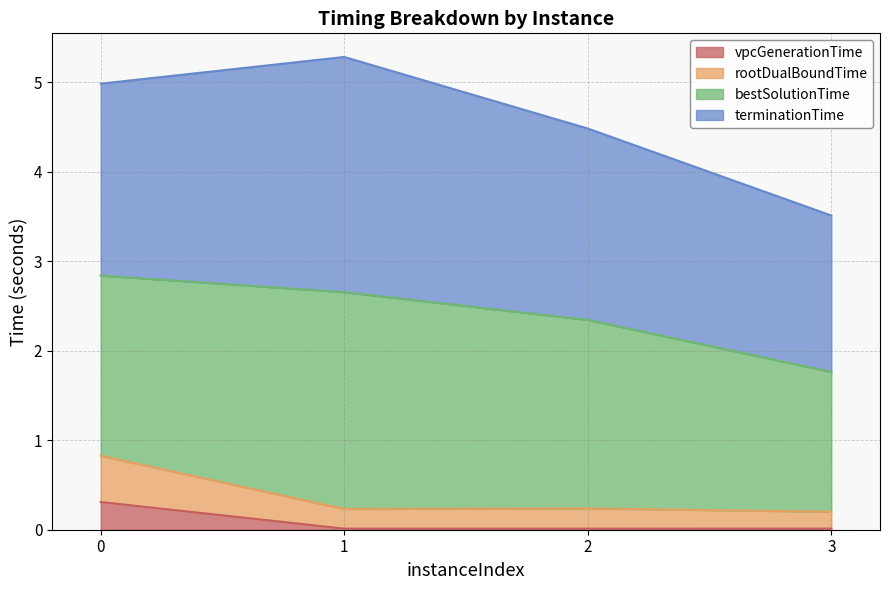

Is it true that rootDualBoundTime equals 0.2 at 3?

True